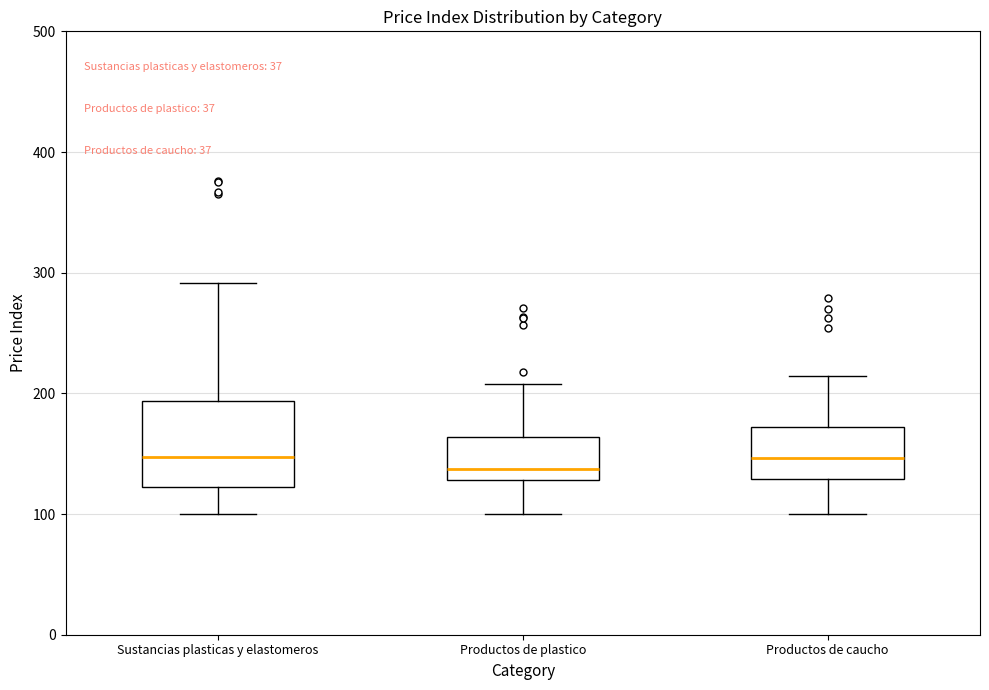

Which box is the tallest, from its lower edge to its upper edge?

Sustancias plasticas y elastomeros